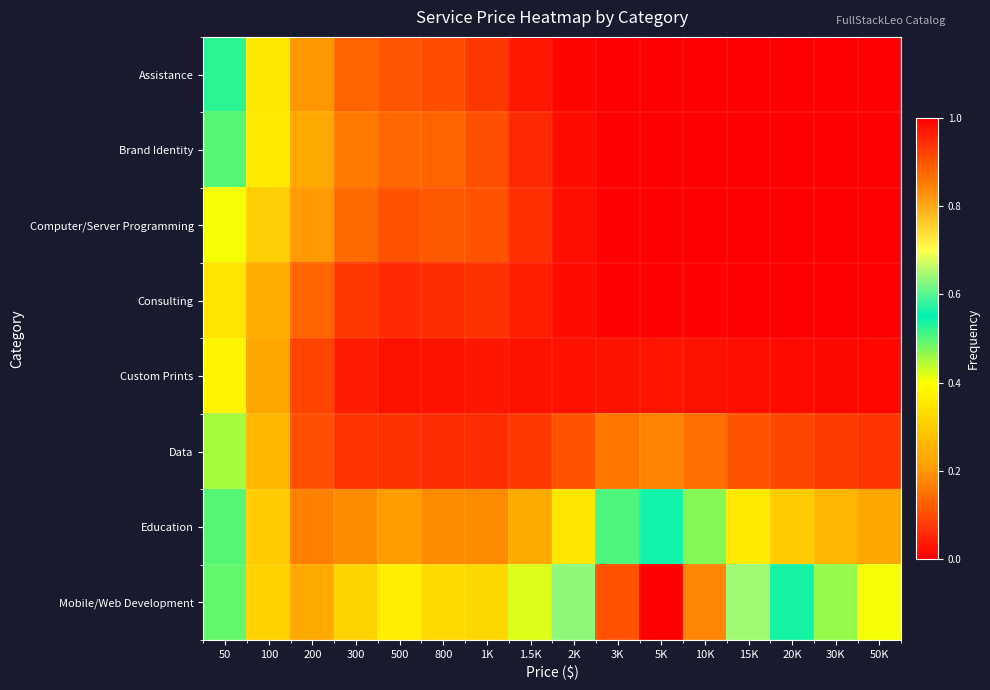

Rank the series by their maximum value, from highest to lowest.

Mobile/Web Development, Education, Assistance, Brand Identity, Data, Computer/Server Programming, Custom Prints, Consulting